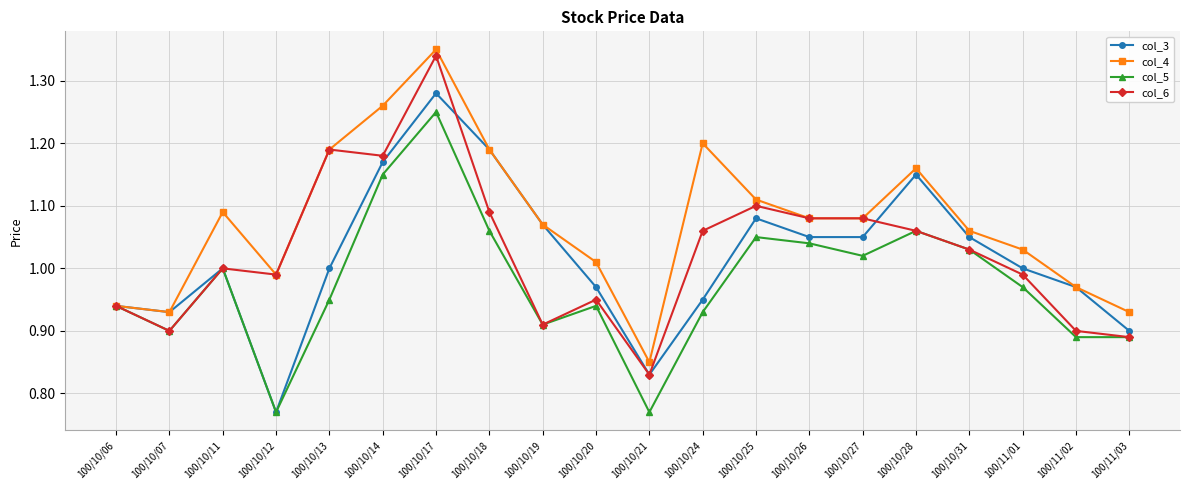

Where is the first local maximum for col_5?

100/10/11